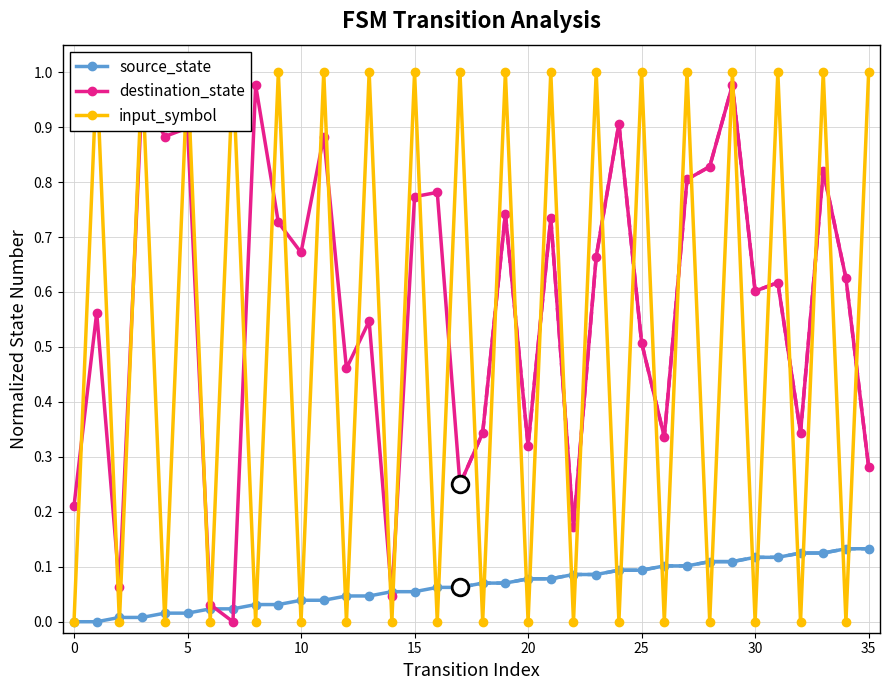

What are all the series names shown in the legend?

source_state, destination_state, input_symbol